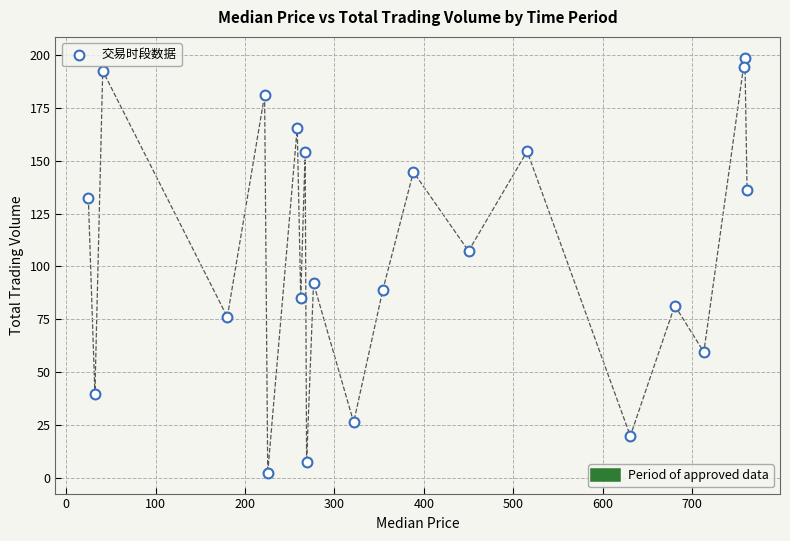

What is the range of Y values (max minus min)?

196.7